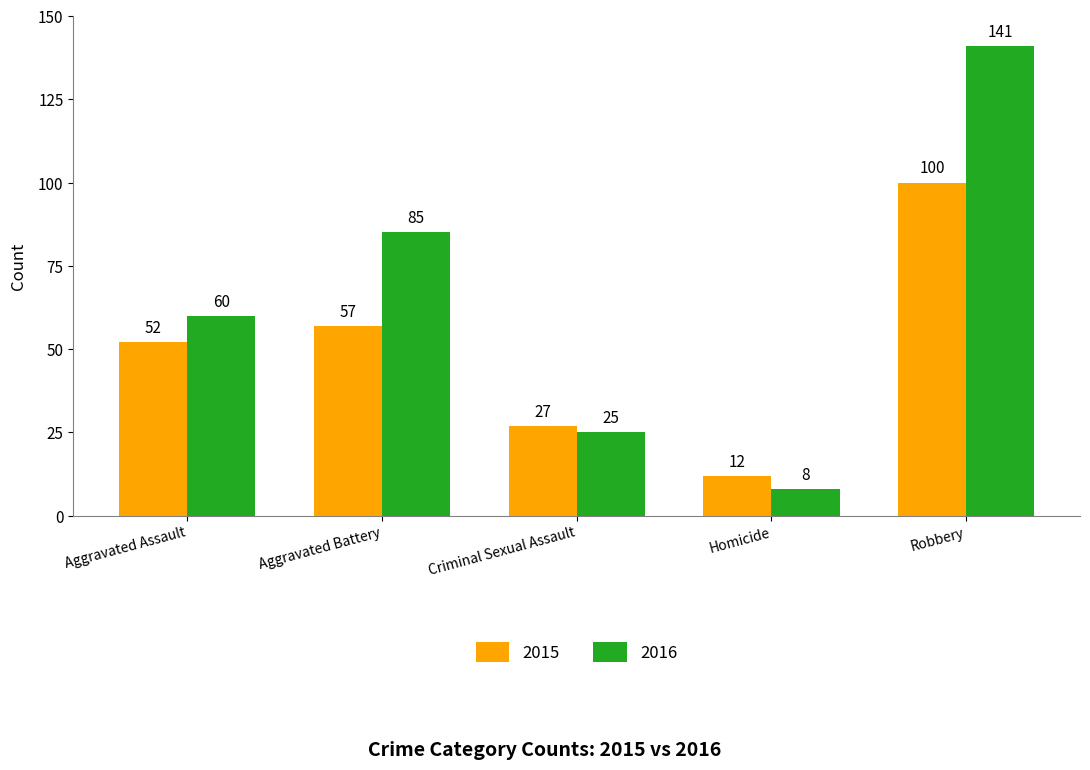

What is the average value of the 2015 series?

50